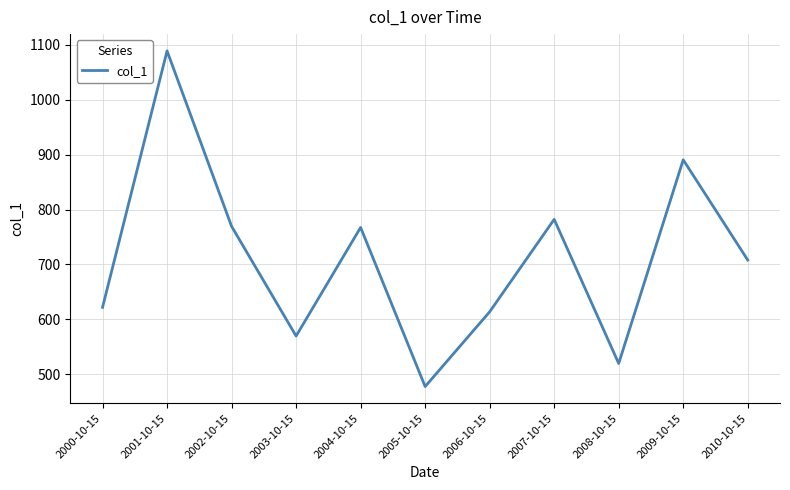

Which label corresponds to the smallest value in the chart?

2005-10-15